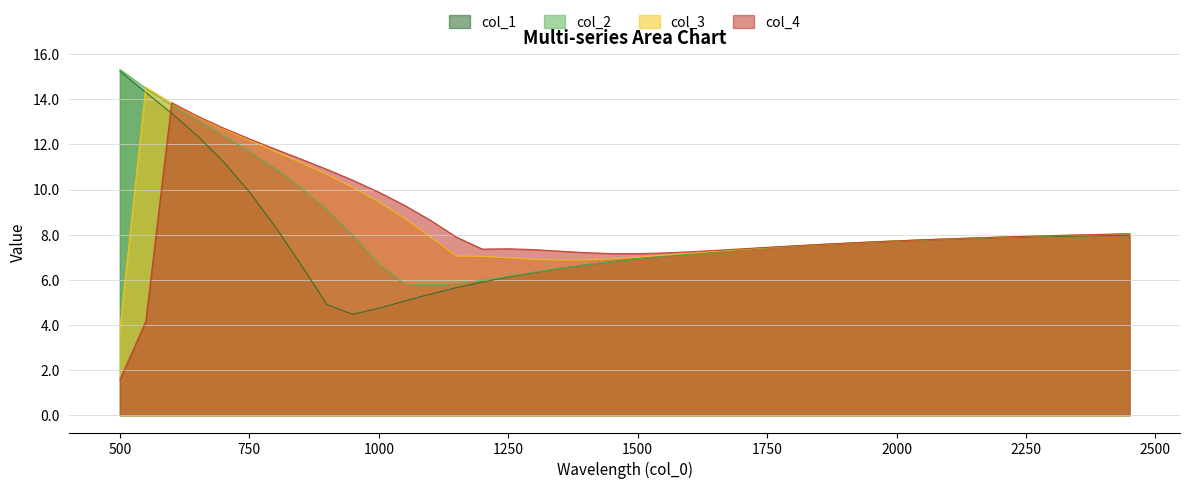

What are all the series names shown in the legend?

col_1, col_2, col_3, col_4